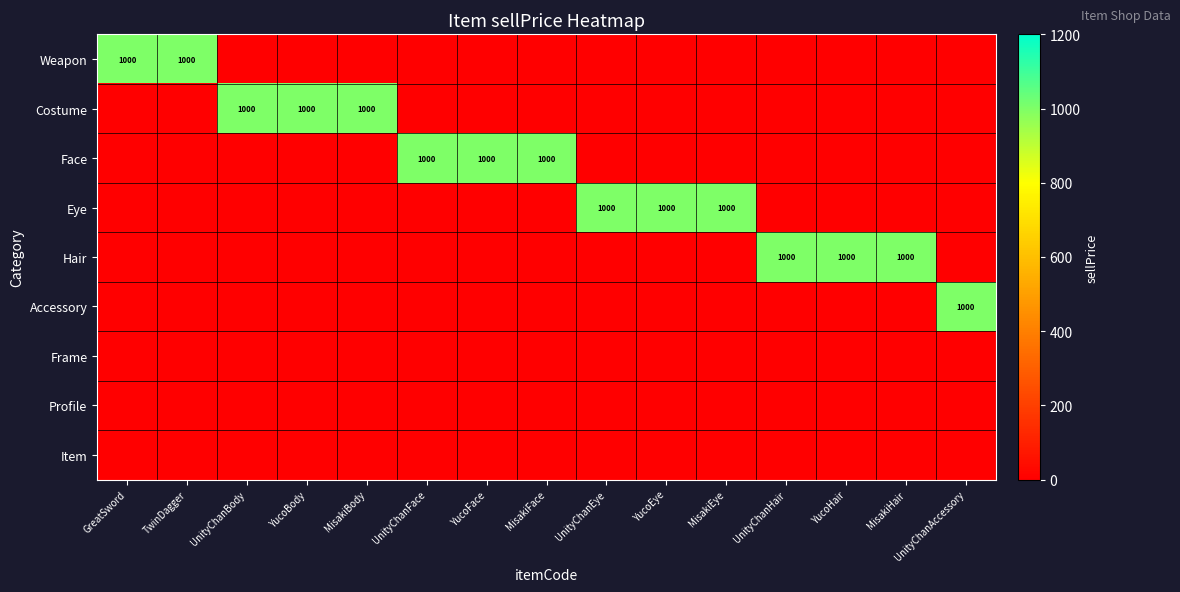

How many positive values does the Weapon series have?

2